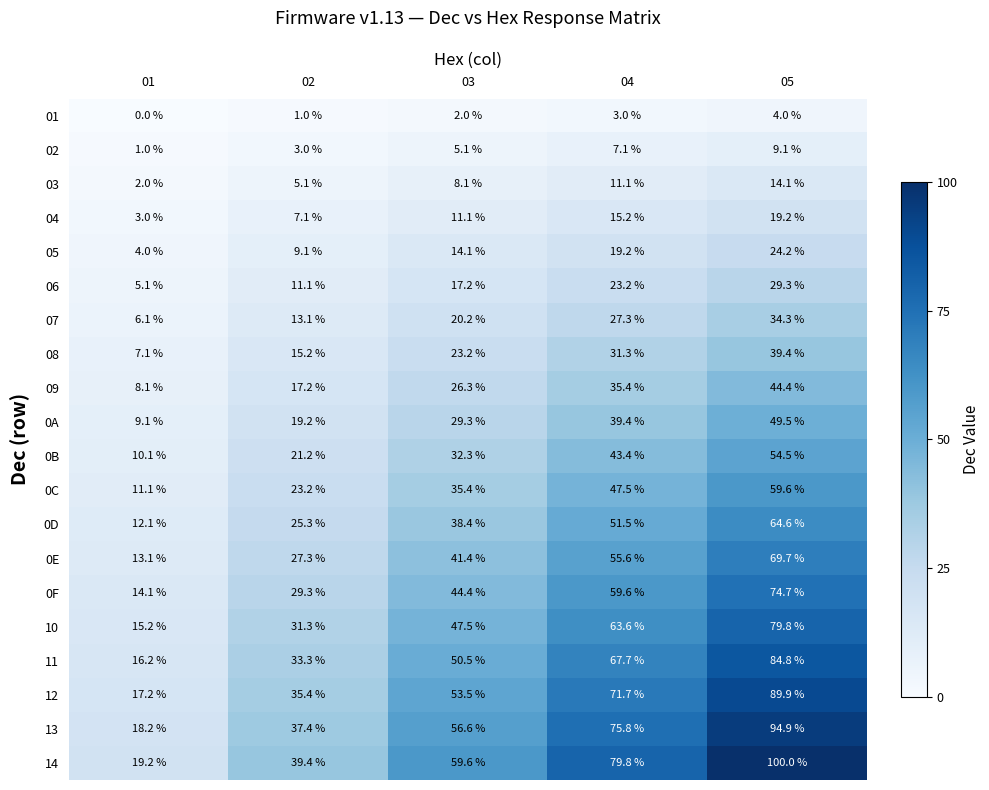

What is the sum of the 13 values at 03 and 05?

151.5